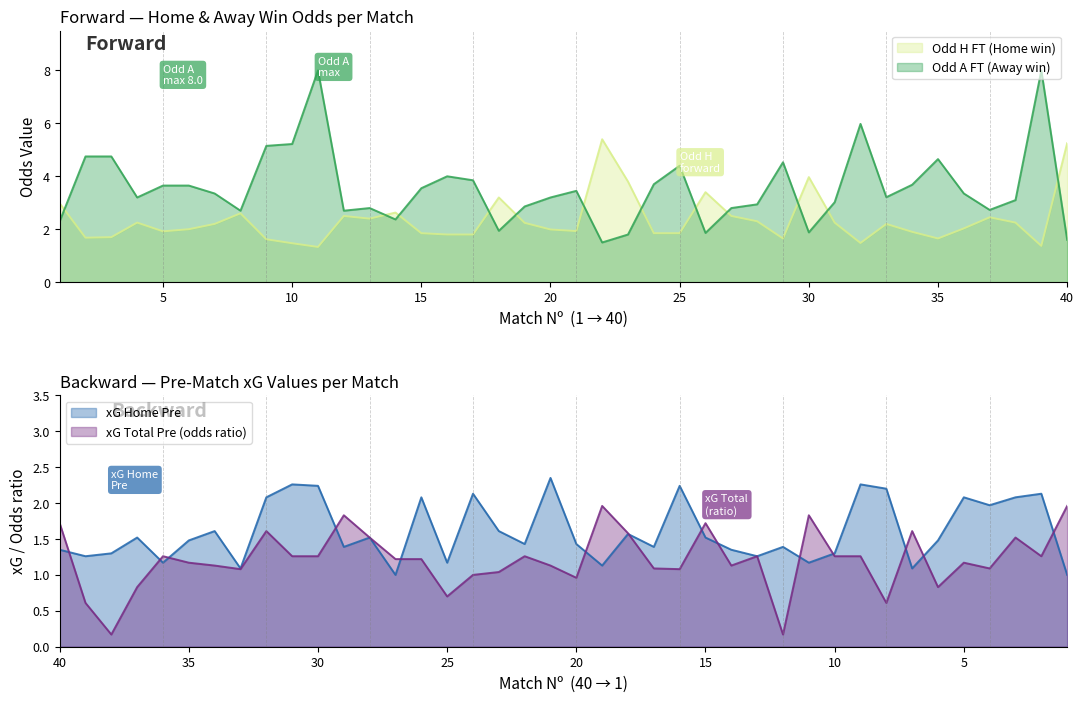

How many series are shown in this chart?

4